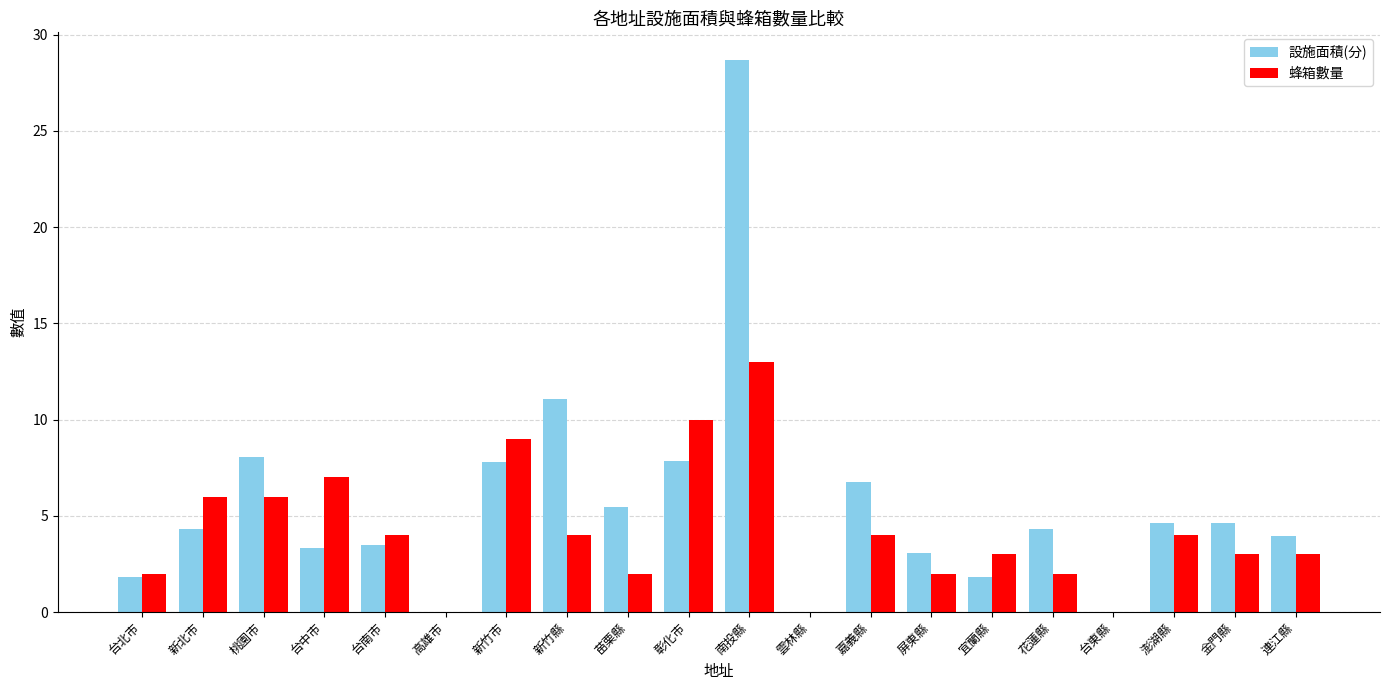

At which label does 設施面積(分) reach its peak?

南投縣